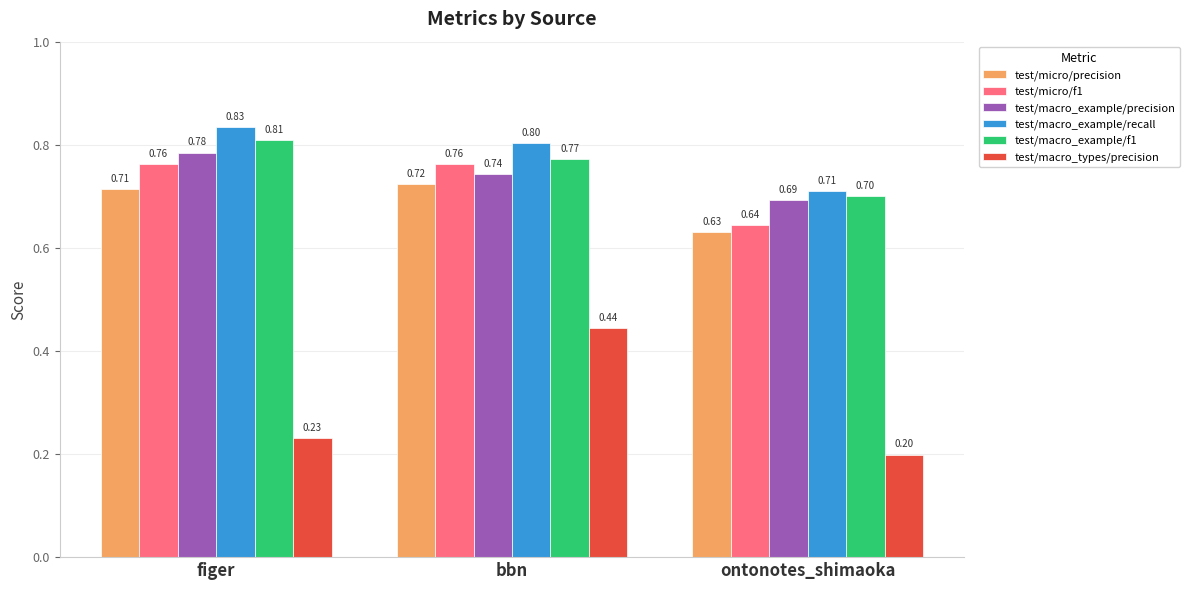

Rank the categories by test/macro_example/f1 value from highest to lowest.

figer, bbn, ontonotes_shimaoka